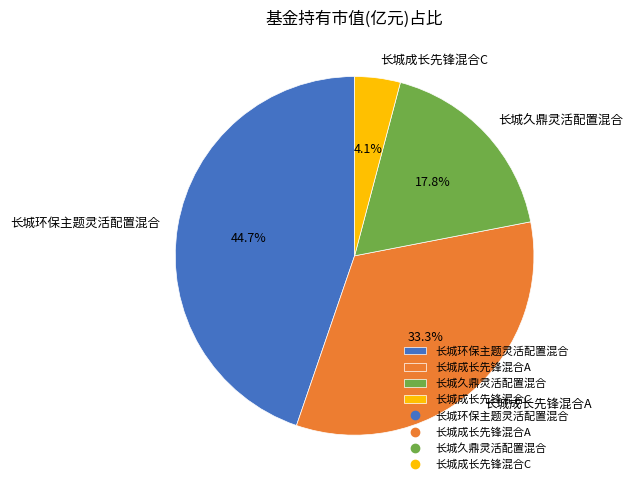

What percentage is the 长城成长先锋混合C slice, to the nearest percent?

4%